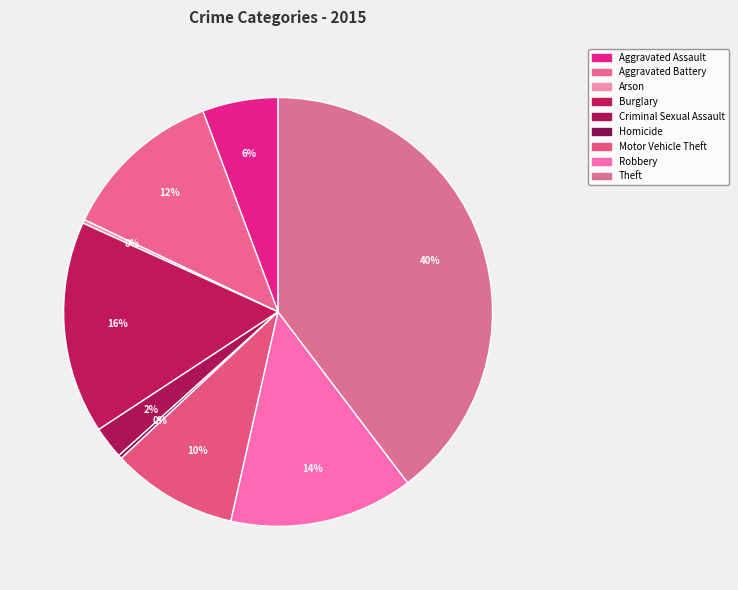

Rank the categories by value from lowest to highest.

Arson, Homicide, Criminal Sexual Assault, Aggravated Assault, Motor Vehicle Theft, Aggravated Battery, Robbery, Burglary, Theft